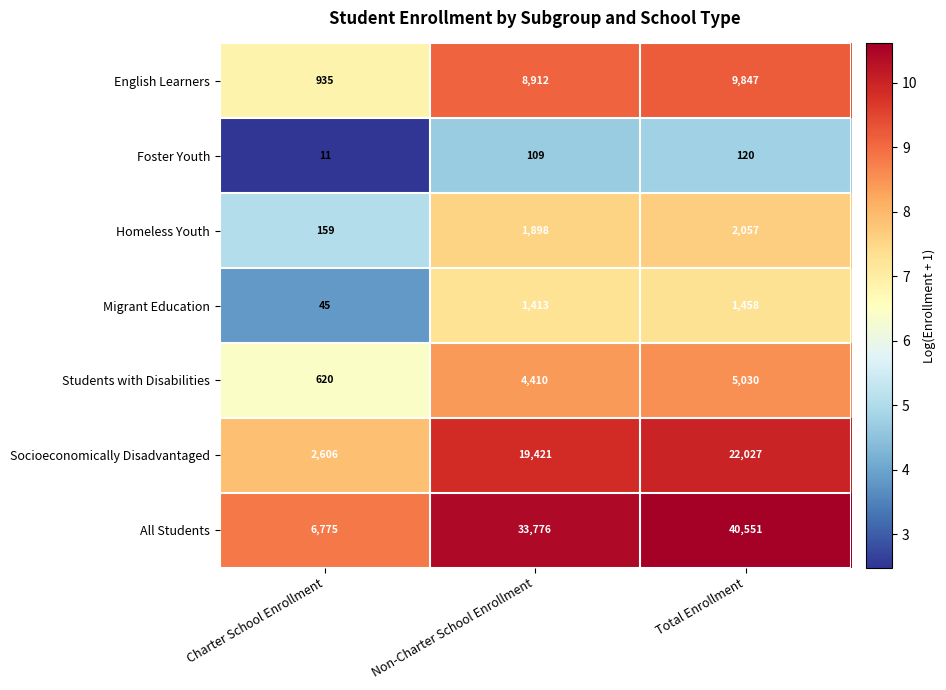

Where is Foster Youth nearest to the value 65?

Non-Charter School Enrollment